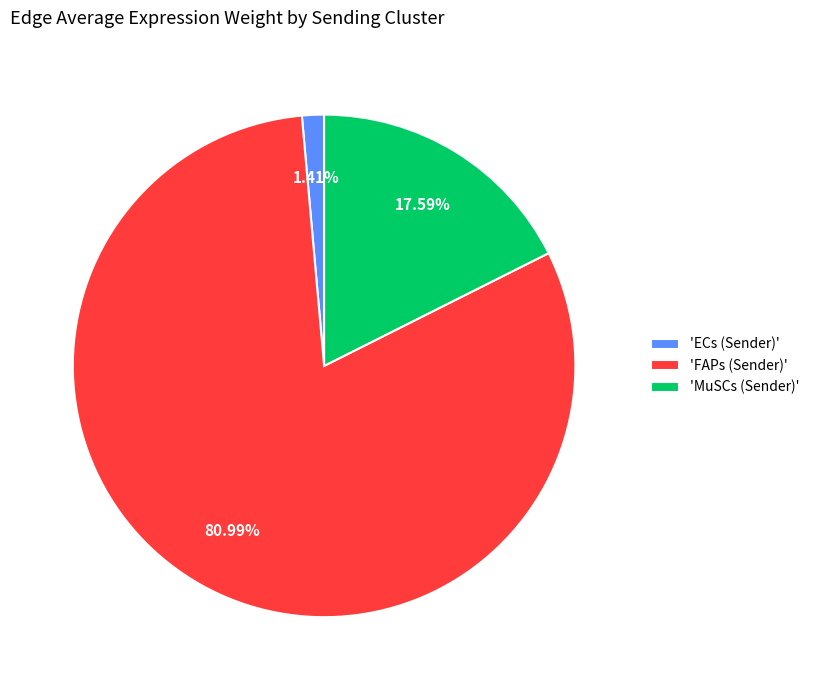

Rank the categories by value from lowest to highest.

'ECs (Sender)', 'MuSCs (Sender)', 'FAPs (Sender)'